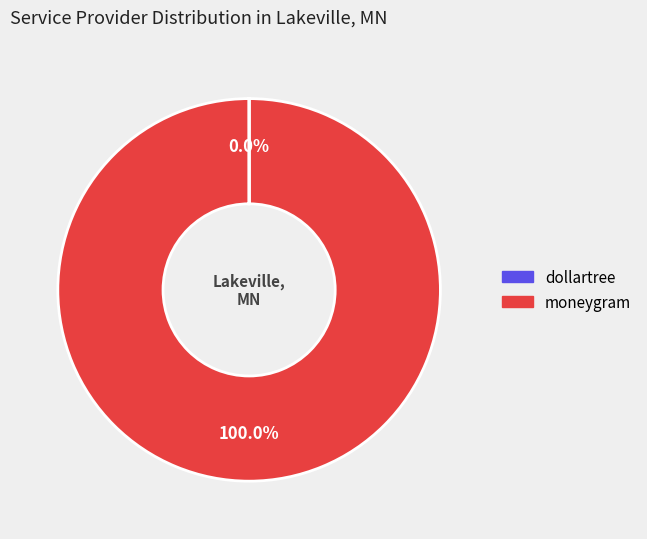

What is the largest slice in the pie chart?

moneygram